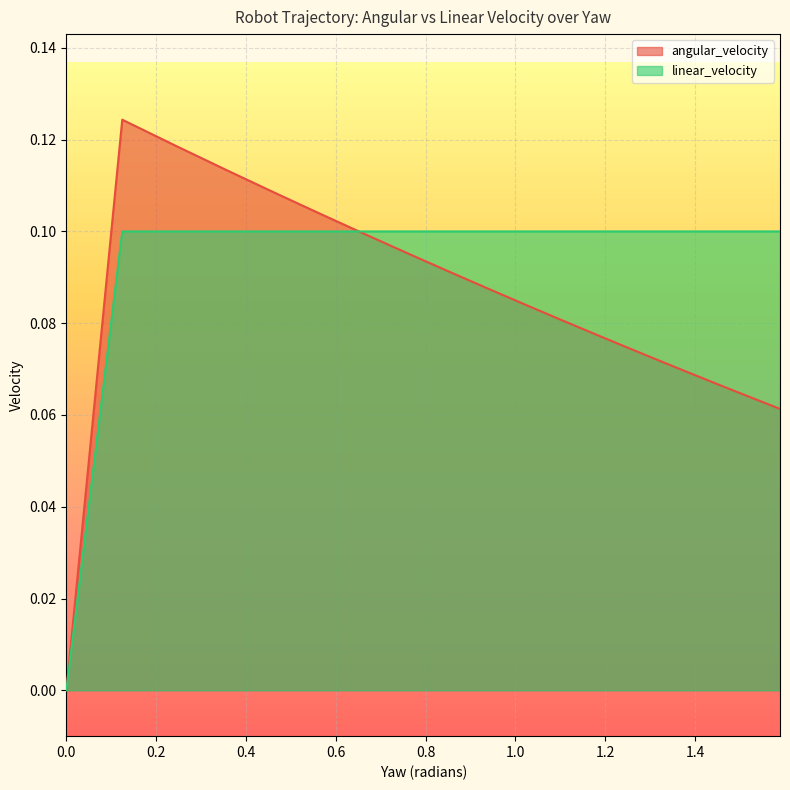

Count the number of categories in the chart.

20